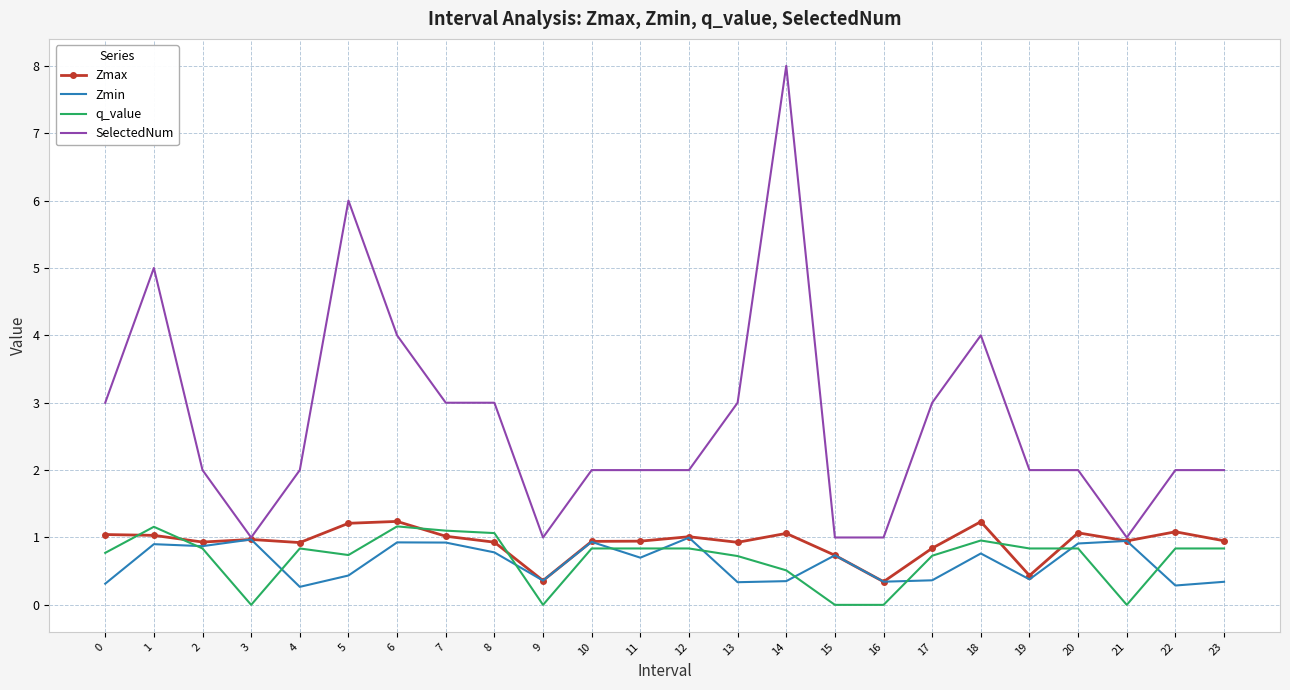

What is the sum of all Zmin values?

15.1